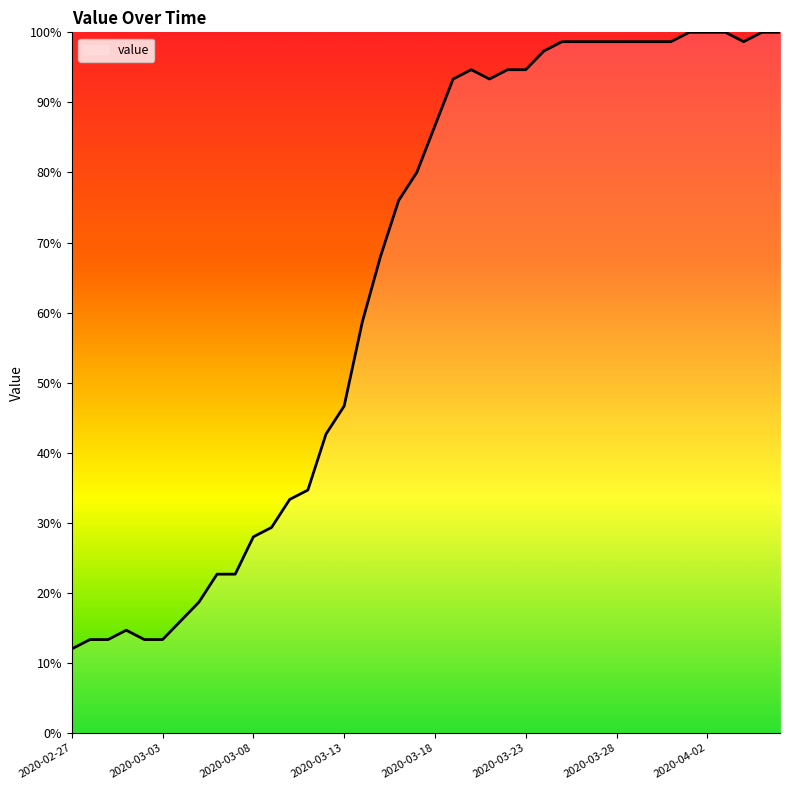

How many values are below 86?

20